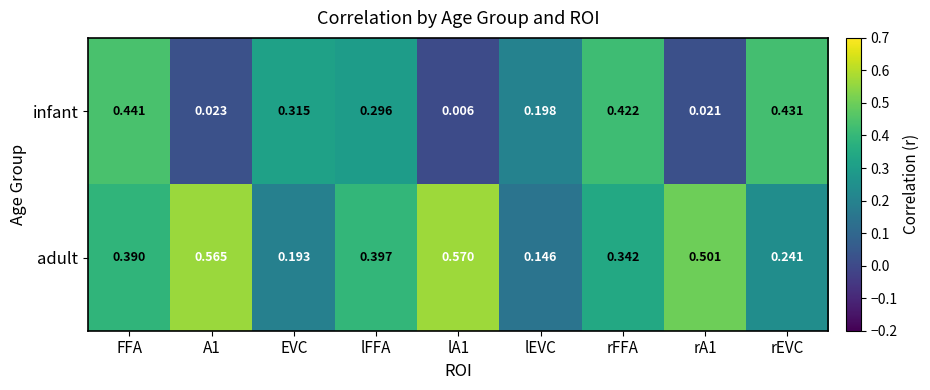

Which series has the largest total across all categories?

adult